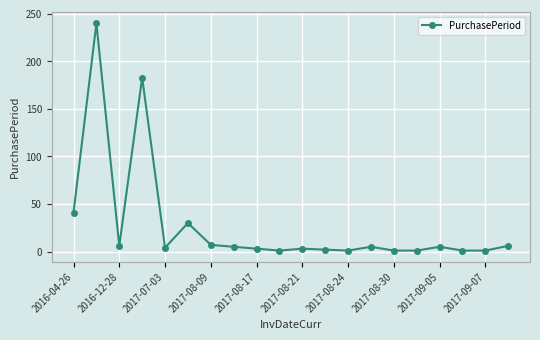

What is the average value?

27